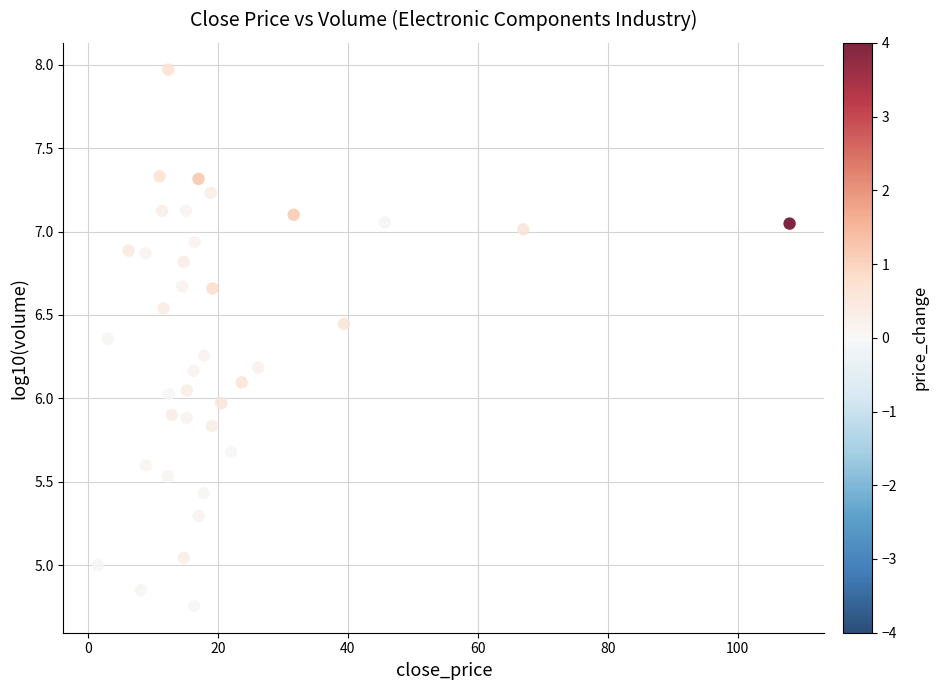

What is the range of X values (max minus min)?

106.5